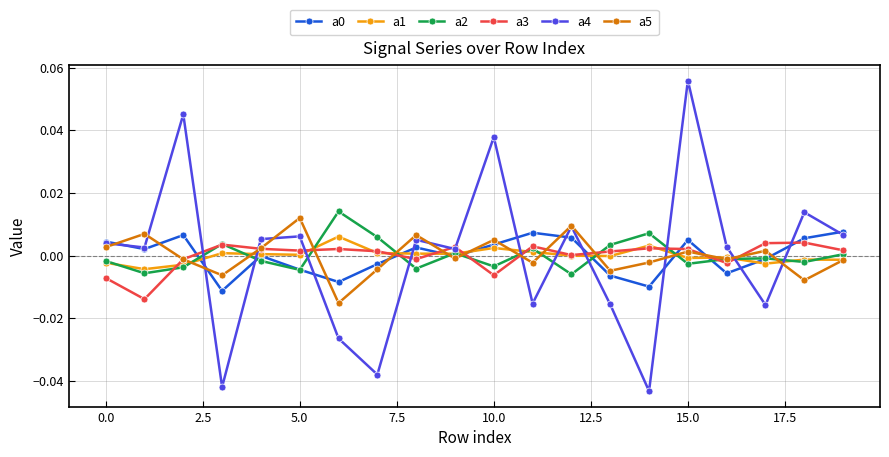

How many interior local valleys does the a5 series have?

7